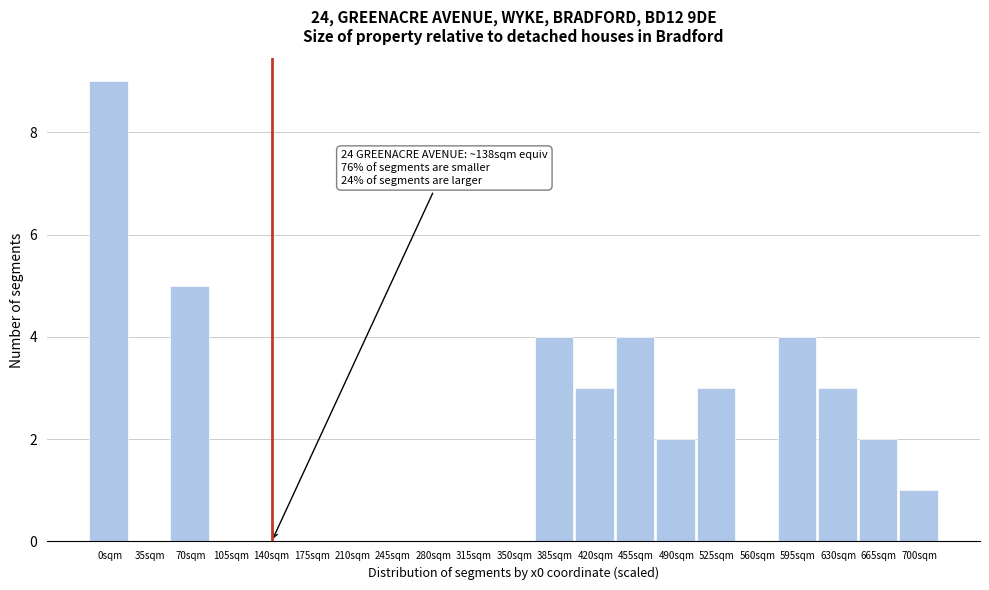

Reading left to right, what are all the values shown in this chart?

0sqm=9	35sqm=0	70sqm=5	105sqm=0	140sqm=0	175sqm=0	210sqm=0	245sqm=0	280sqm=0	315sqm=0	350sqm=0	385sqm=4	420sqm=3	455sqm=4	490sqm=2	525sqm=3	560sqm=0	595sqm=4	630sqm=3	665sqm=2	700sqm=1